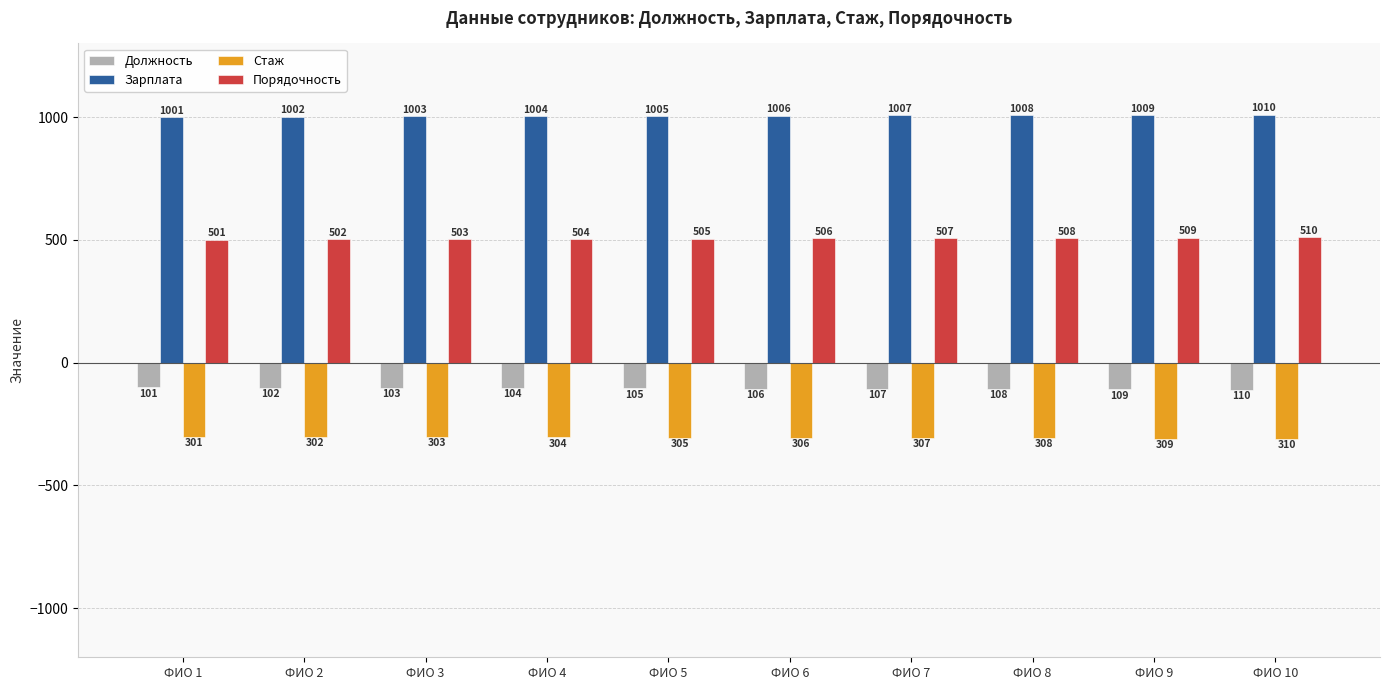

Count the Зарплата values in the range 1003 to 1008.

6